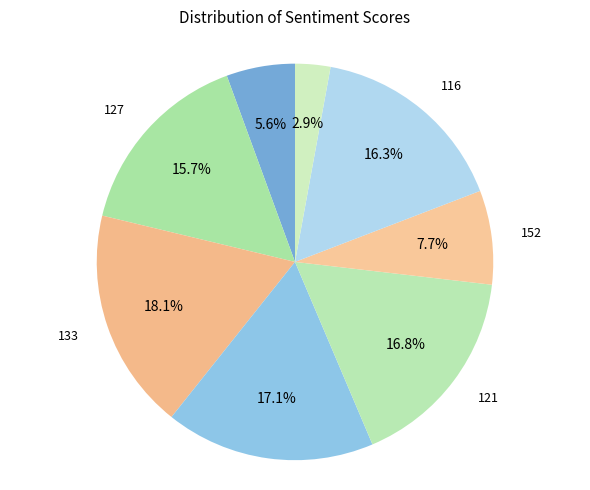

Does 142 represent more than half of the total?

No